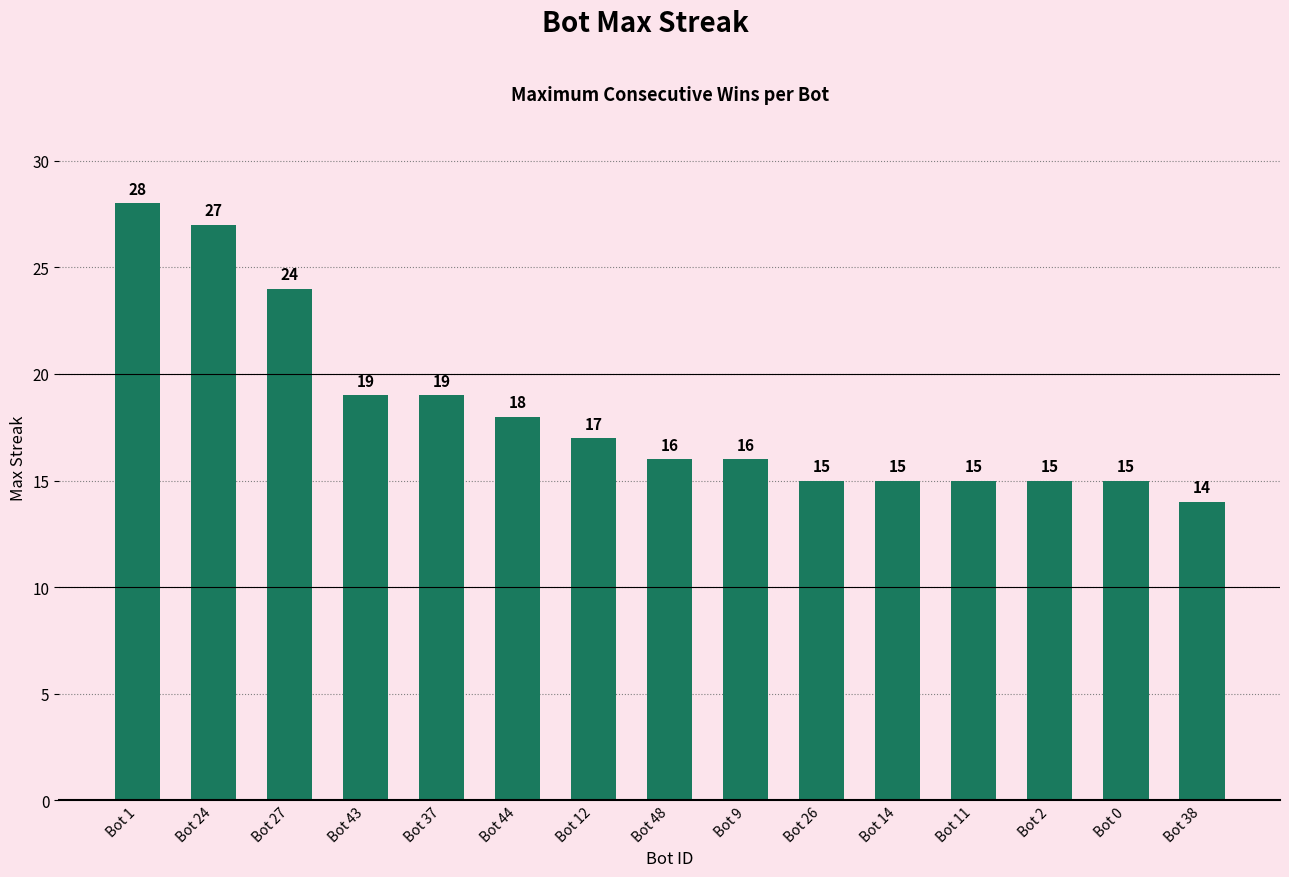

What is the ratio of the value at Bot 14 to the value at Bot 24?

0.6